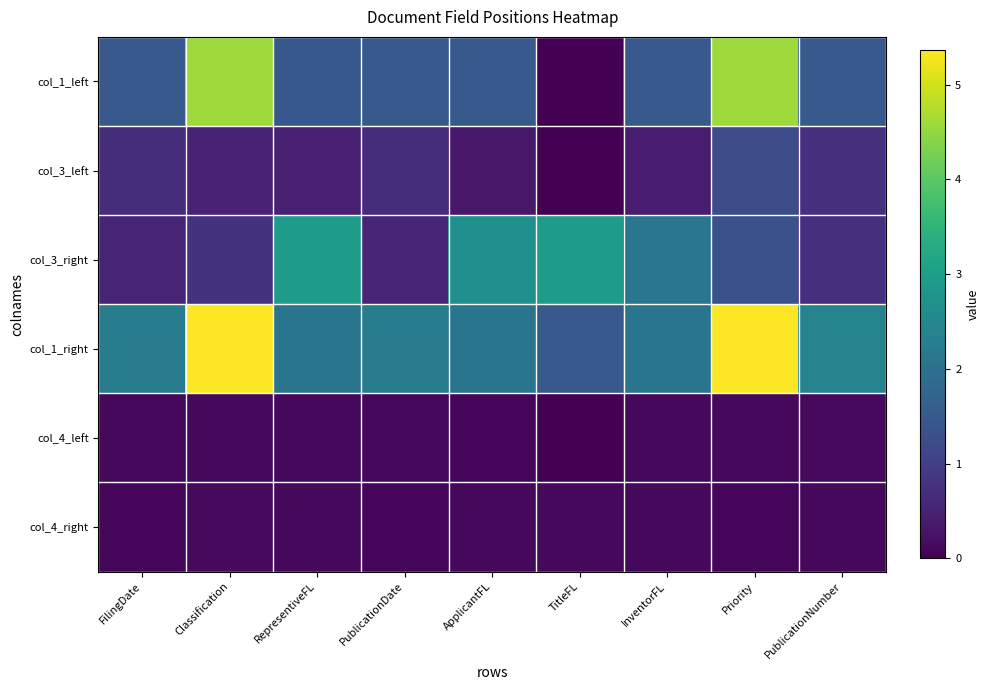

Which category has the lowest value across all series?

TitleFL